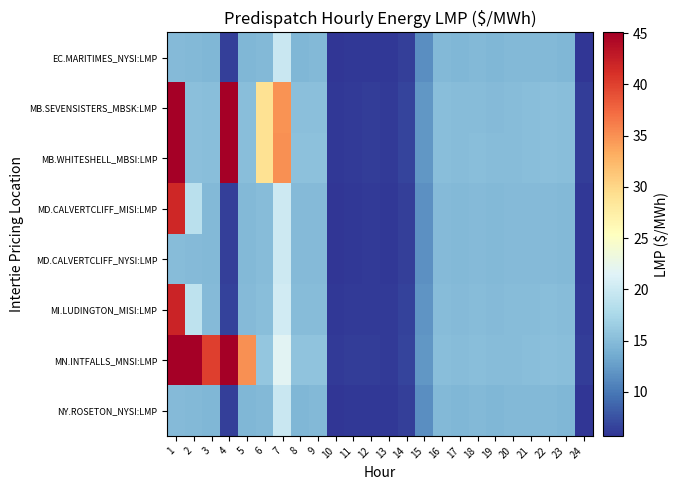

Rank the series at 12 from lowest to highest value.

EC.MARITIMES_NYSI:LMP, NY.ROSETON_NYSI:LMP, MD.CALVERTCLIFF_MISI:LMP, MD.CALVERTCLIFF_NYSI:LMP, MI.LUDINGTON_MISI:LMP, MB.SEVENSISTERS_MBSK:LMP, MB.WHITESHELL_MBSI:LMP, MN.INTFALLS_MNSI:LMP